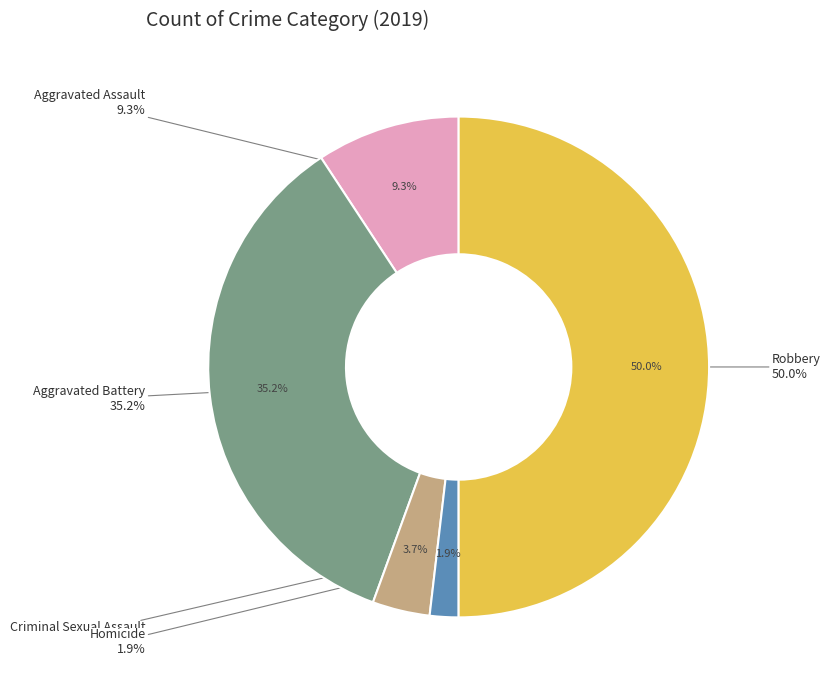

To the nearest percent, what is the average slice percentage?

20%